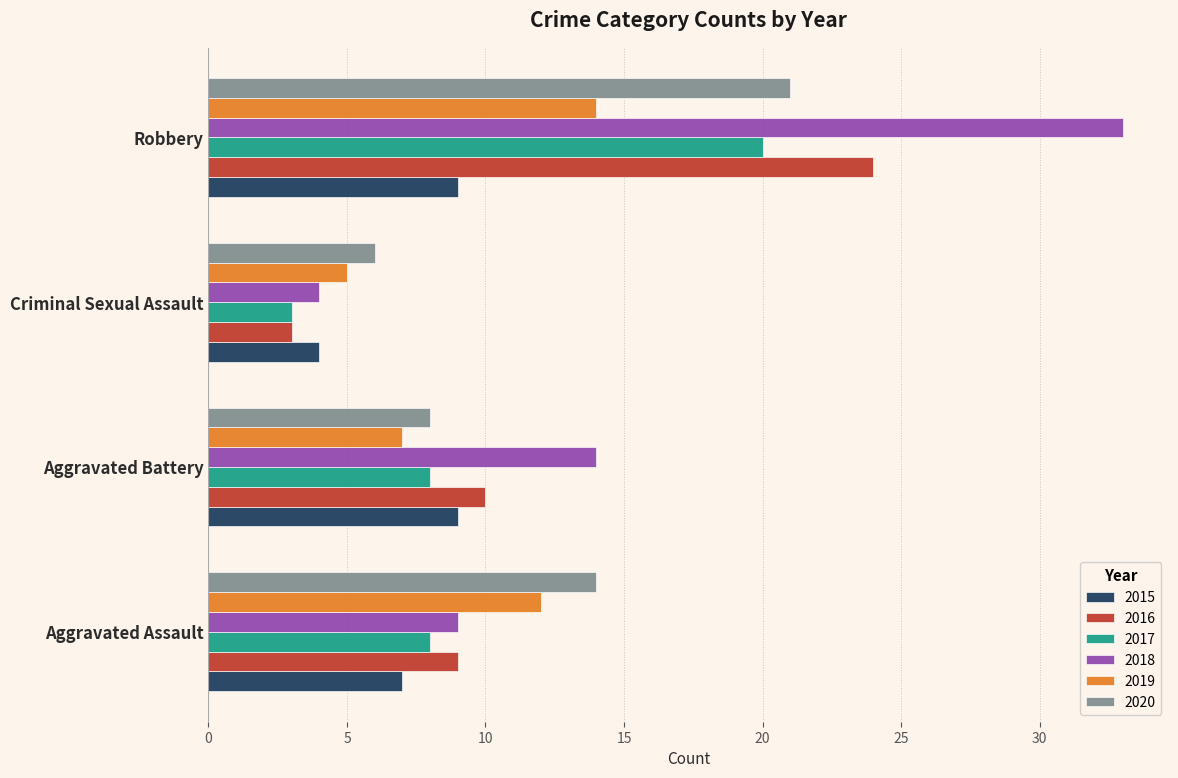

At which label is 2015 closest to 6?

Aggravated Assault